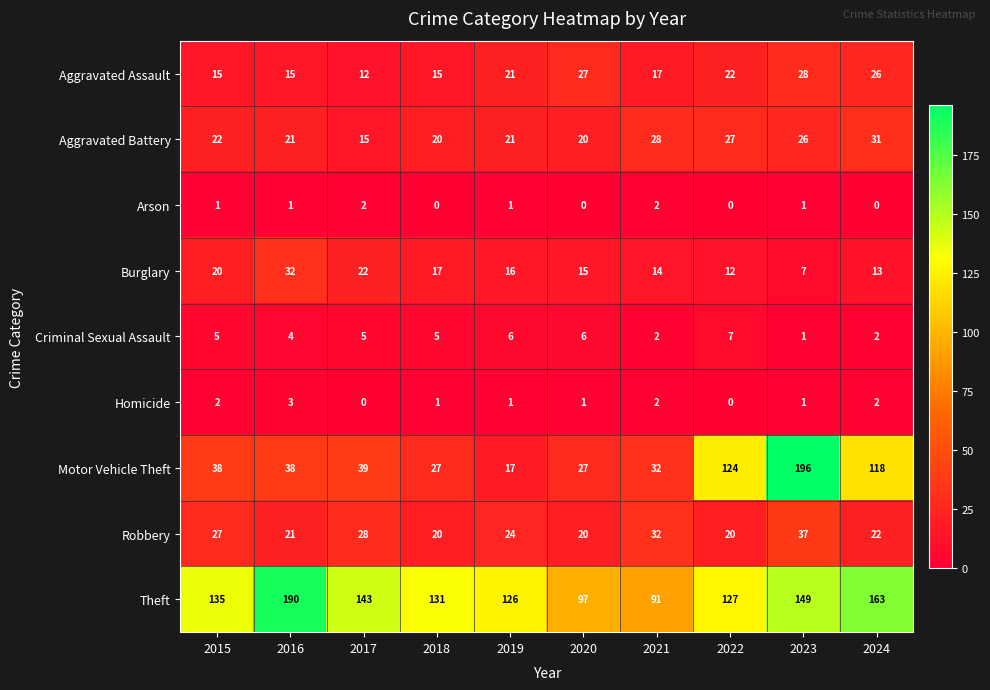

Is it true that Motor Vehicle Theft equals 27 at 2018?

True